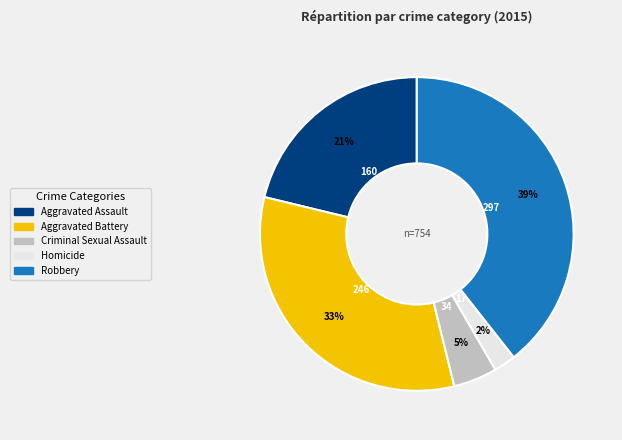

True or false: Aggravated Battery accounts for 42% of the total.

False